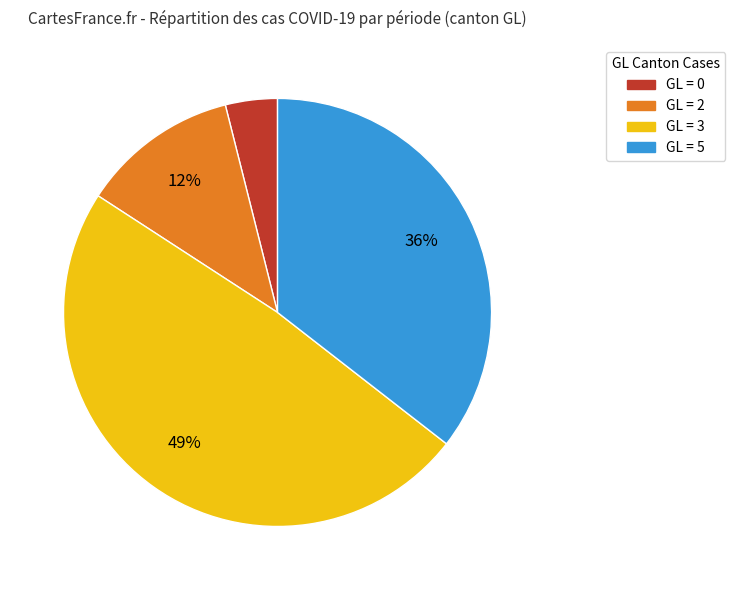

Do GL = 5 and GL = 0 together represent more than half of the pie?

No